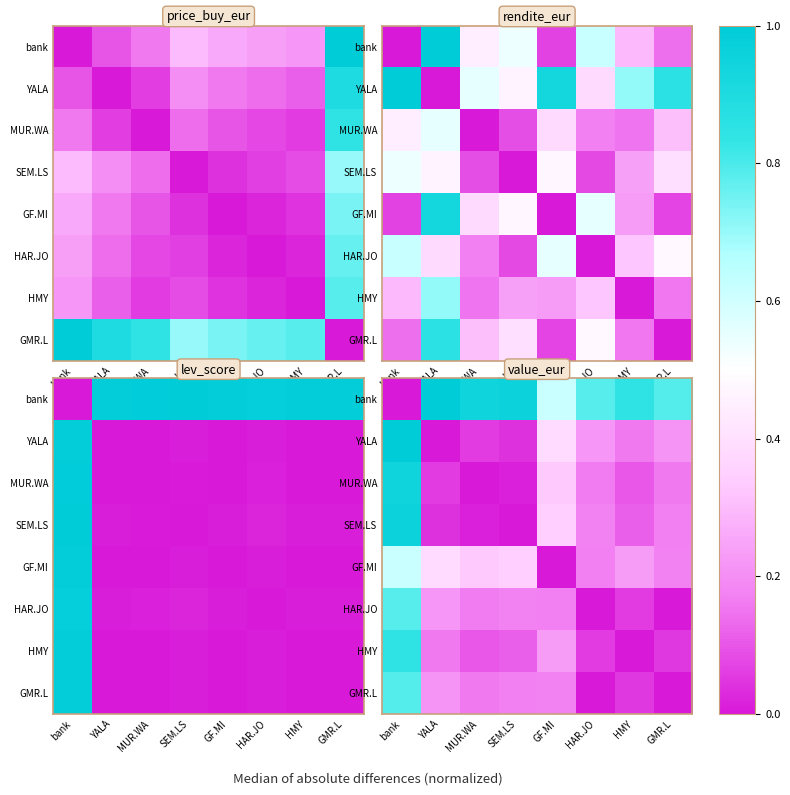

At which category does the chart reach its peak across all series?

YALA